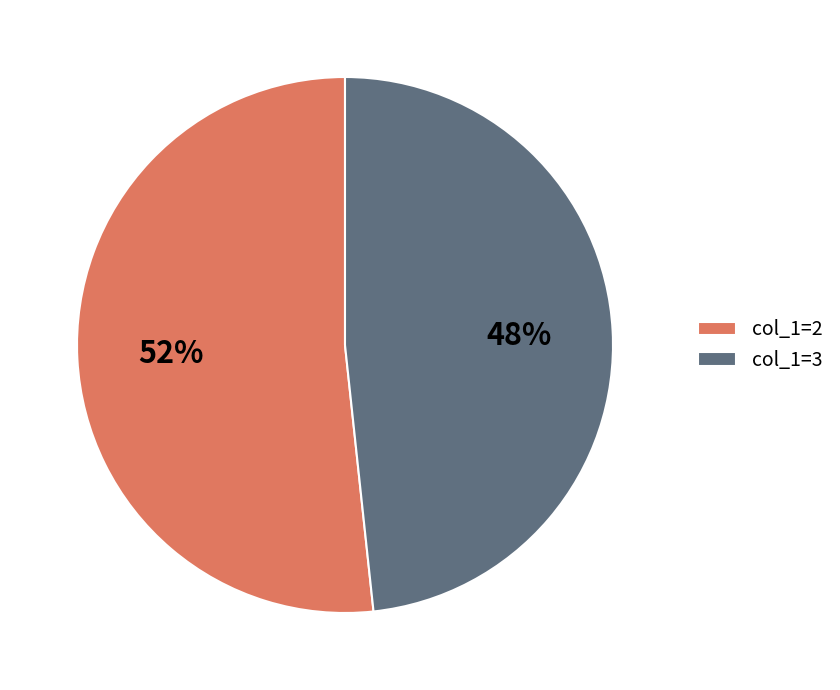

Is there any slice that represents more than half of the pie?

Yes